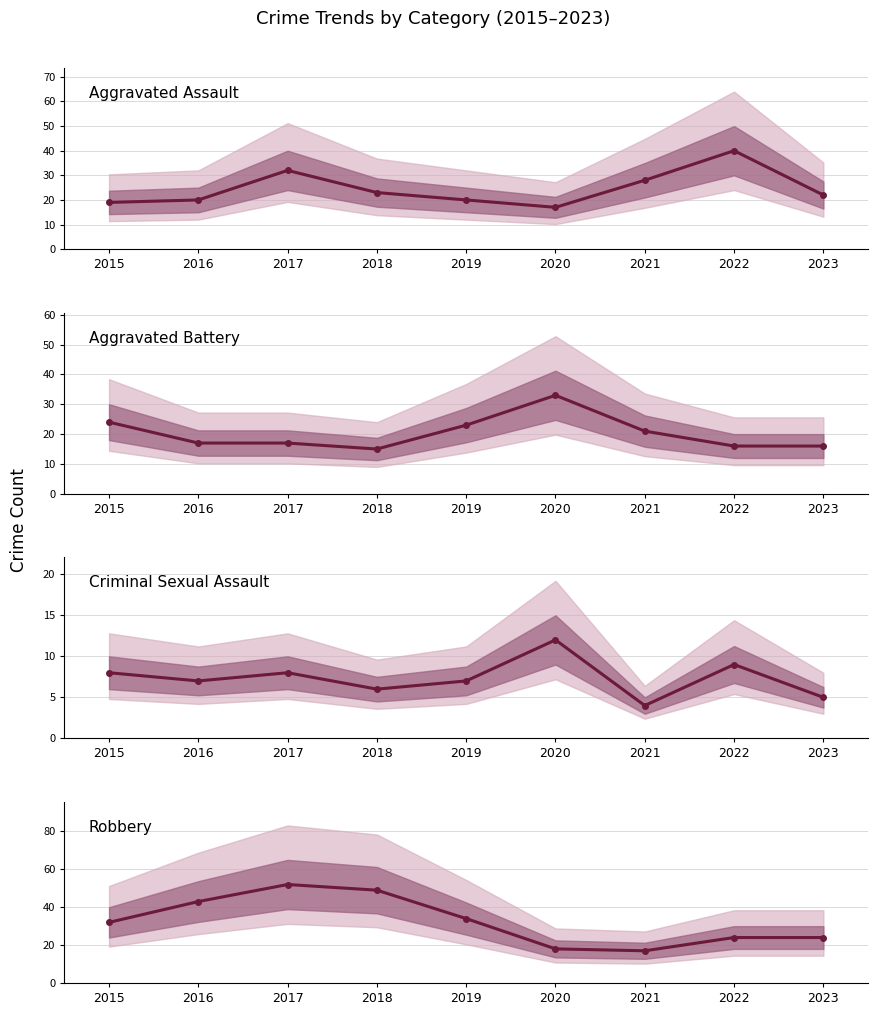

At which label does Robbery first exceed 32?

2016